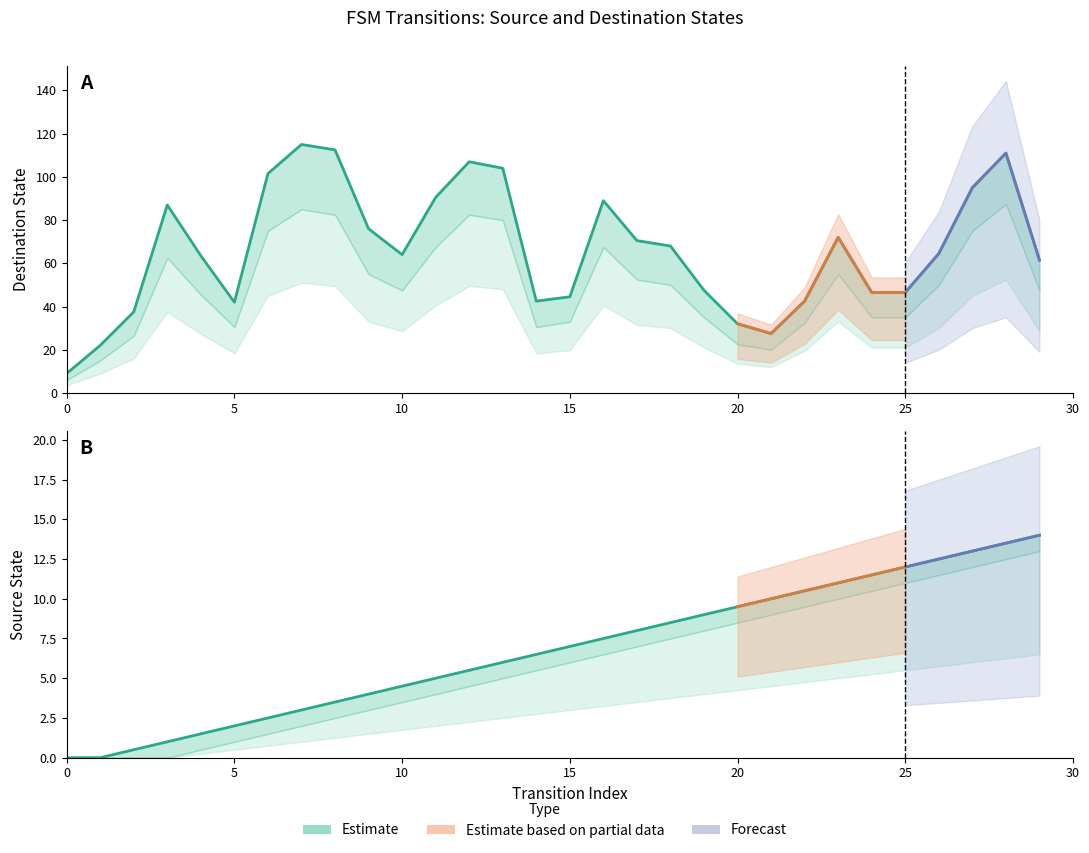

What is the sum of the values at 9 and 25?

118.0